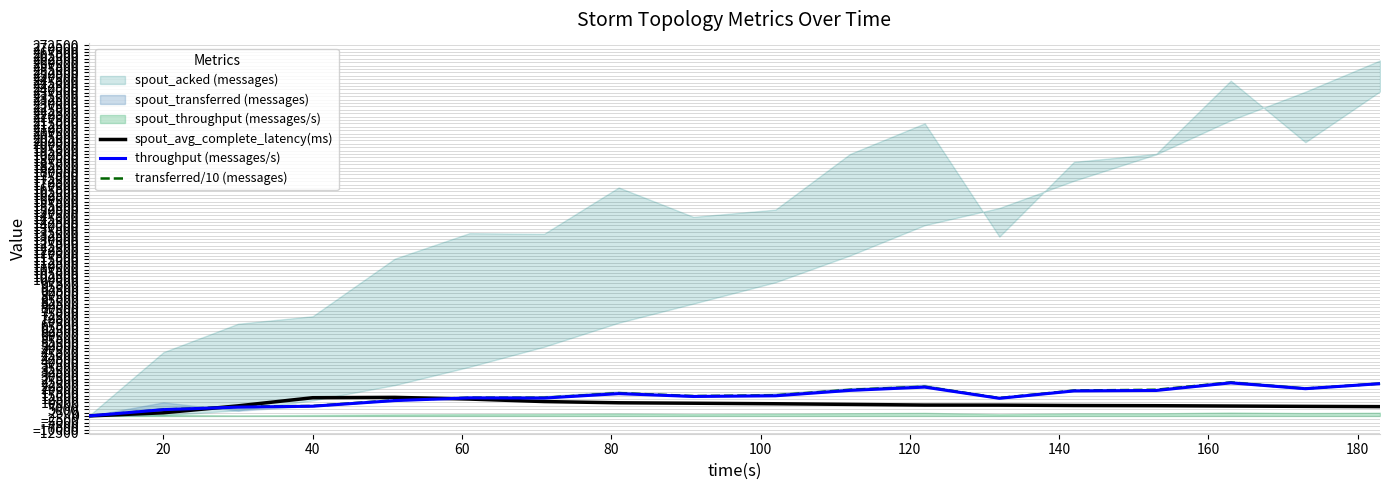

Which series has the widest spread of values?

transferred/10 (messages)